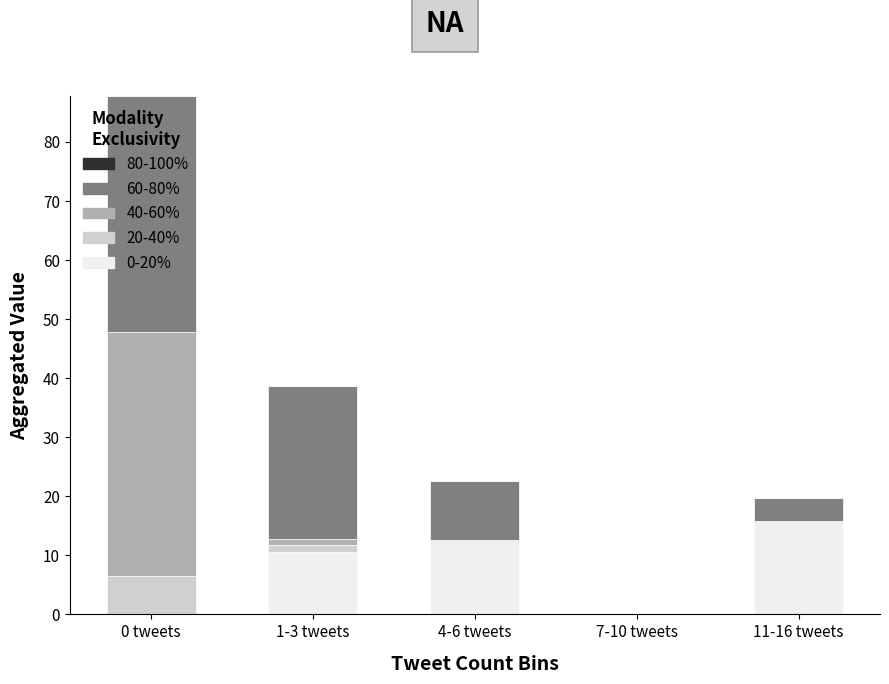

What is the sum of the 0-20% values at 7-10 tweets and 4-6 tweets?

12.6